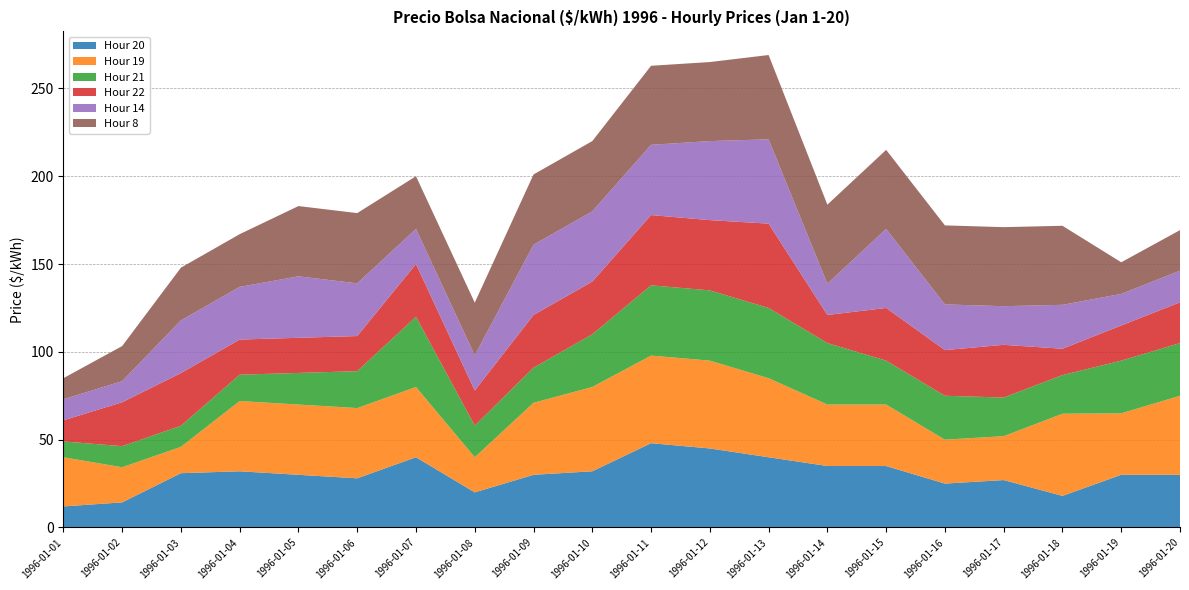

Reading left to right, what are all the values shown in this chart?

Hour 20: 1996-01-01=12.0	1996-01-02=14.3	1996-01-03=30.9	1996-01-04=32.0	1996-01-05=30.0	1996-01-06=28.0	1996-01-07=40.0	1996-01-08=20.0	1996-01-09=30.0	1996-01-10=32.0	1996-01-11=48.0	1996-01-12=45.0	1996-01-13=40.0	1996-01-14=35.0	1996-01-15=35.0	1996-01-16=25.0	1996-01-17=27.0	1996-01-18=18.0	1996-01-19=30.0	1996-01-20=30.0
Hour 19: 1996-01-01=28.0	1996-01-02=20.0	1996-01-03=15.0	1996-01-04=40.0	1996-01-05=40.0	1996-01-06=40.0	1996-01-07=40.0	1996-01-08=20.0	1996-01-09=41.0	1996-01-10=48.0	1996-01-11=49.9	1996-01-12=50.0	1996-01-13=45.0	1996-01-14=35.0	1996-01-15=35.0	1996-01-16=25.0	1996-01-17=25.0	1996-01-18=46.8	1996-01-19=35.0	1996-01-20=45.0
Hour 21: 1996-01-01=9.0	1996-01-02=12.0	1996-01-03=12.0	1996-01-04=15.0	1996-01-05=18.0	1996-01-06=21.0	1996-01-07=40.0	1996-01-08=18.0	1996-01-09=20.0	1996-01-10=30.0	1996-01-11=40.0	1996-01-12=40.0	1996-01-13=40.0	1996-01-14=35.0	1996-01-15=25.0	1996-01-16=25.0	1996-01-17=22.0	1996-01-18=22.0	1996-01-19=30.0	1996-01-20=30.0
Hour 22: 1996-01-01=12.0	1996-01-02=25.0	1996-01-03=30.0	1996-01-04=20.0	1996-01-05=20.0	1996-01-06=20.0	1996-01-07=30.0	1996-01-08=20.0	1996-01-09=30.0	1996-01-10=30.0	1996-01-11=40.0	1996-01-12=40.0	1996-01-13=48.0	1996-01-14=16.0	1996-01-15=30.0	1996-01-16=26.0	1996-01-17=30.0	1996-01-18=15.0	1996-01-19=20.0	1996-01-20=23.2
Hour 14: 1996-01-01=12.0	1996-01-02=12.0	1996-01-03=30.0	1996-01-04=30.0	1996-01-05=35.0	1996-01-06=30.0	1996-01-07=20.0	1996-01-08=20.0	1996-01-09=40.0	1996-01-10=40.0	1996-01-11=40.0	1996-01-12=45.0	1996-01-13=48.0	1996-01-14=17.8	1996-01-15=45.0	1996-01-16=26.0	1996-01-17=22.0	1996-01-18=25.0	1996-01-19=18.0	1996-01-20=18.0
Hour 8: 1996-01-01=12.0	1996-01-02=20.0	1996-01-03=30.0	1996-01-04=30.0	1996-01-05=40.0	1996-01-06=40.0	1996-01-07=30.0	1996-01-08=30.0	1996-01-09=40.0	1996-01-10=40.0	1996-01-11=45.0	1996-01-12=45.0	1996-01-13=48.0	1996-01-14=45.0	1996-01-15=45.0	1996-01-16=45.0	1996-01-17=45.0	1996-01-18=45.0	1996-01-19=18.0	1996-01-20=23.1